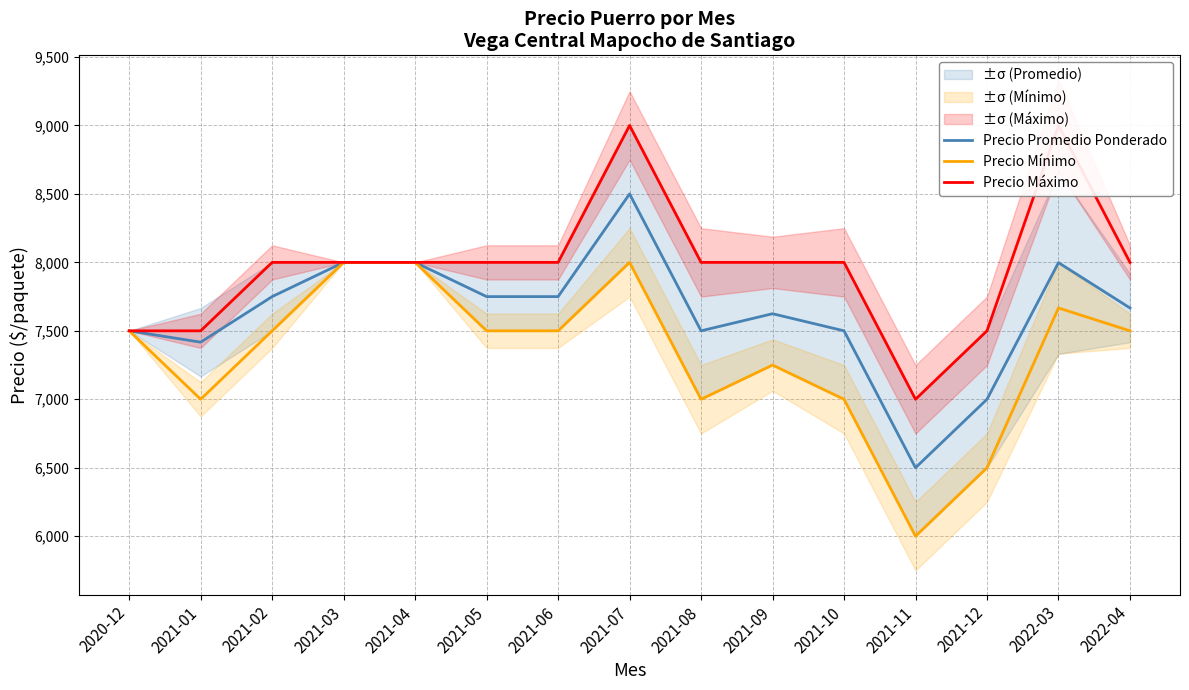

What is the sum of the Precio Mínimo values at 2020-12 and 2021-03?

15500